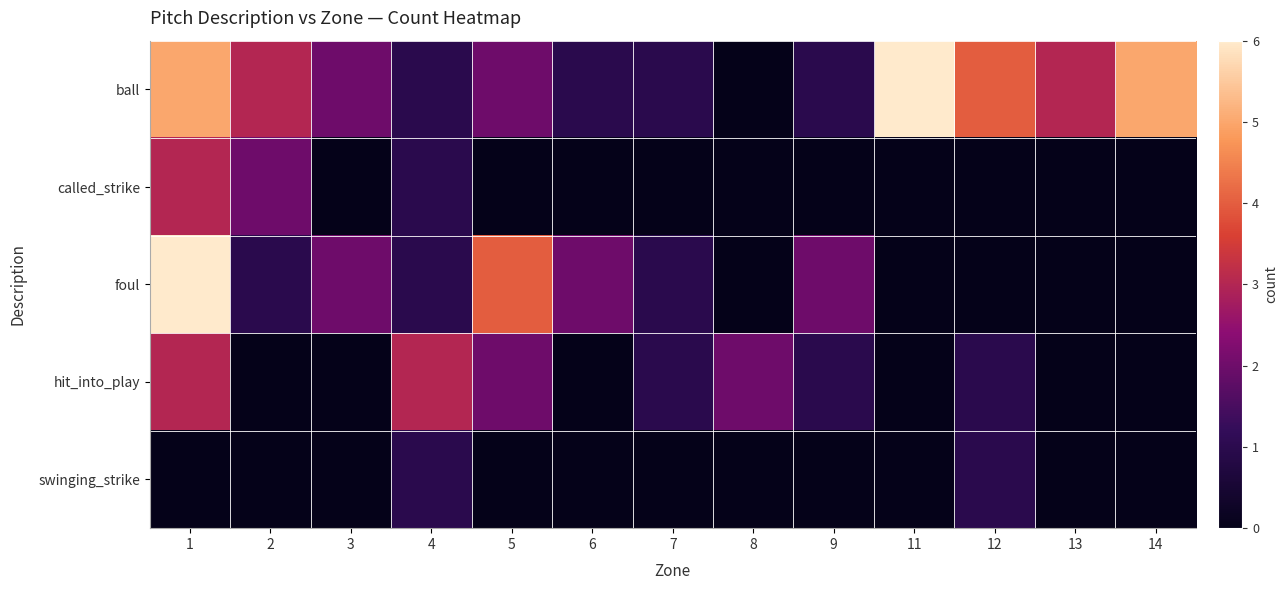

How many data points does each series have?

13